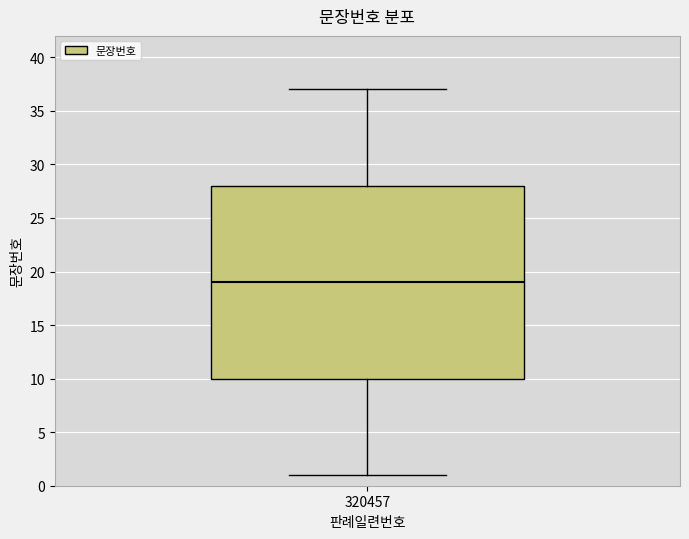

Transcribe this box plot: give where the median line is, the range the box spans, and where the two whiskers end, as read against the y-axis. The values are not printed on the chart, so give them approximately, as read against the axis.

median 19, box 10 to 28, whiskers 1 to 37